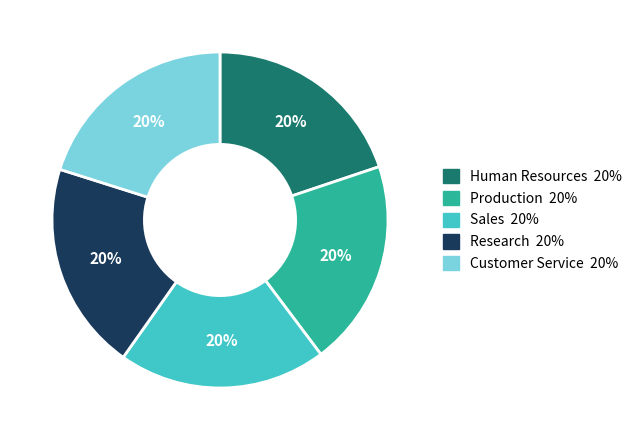

Does Research represent more than half of the total?

No